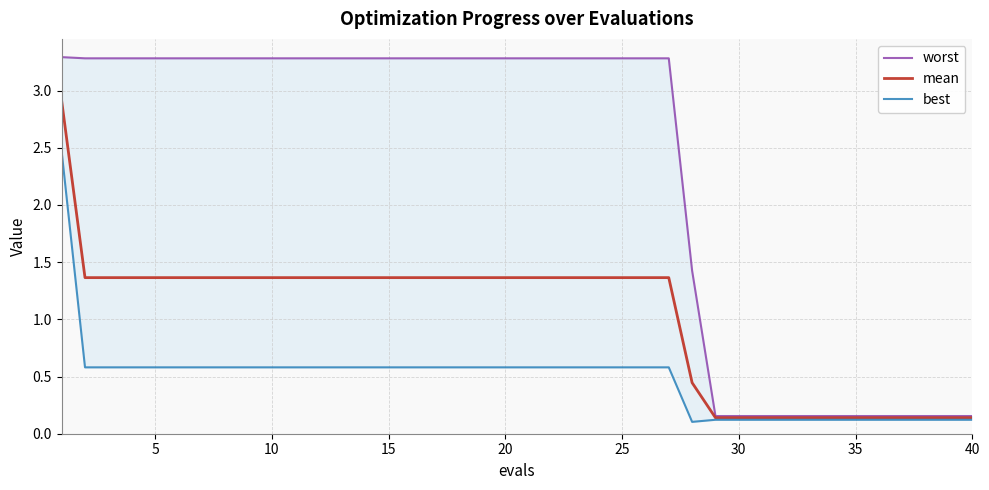

The best series shows 0.8 at 20. True or false?

False